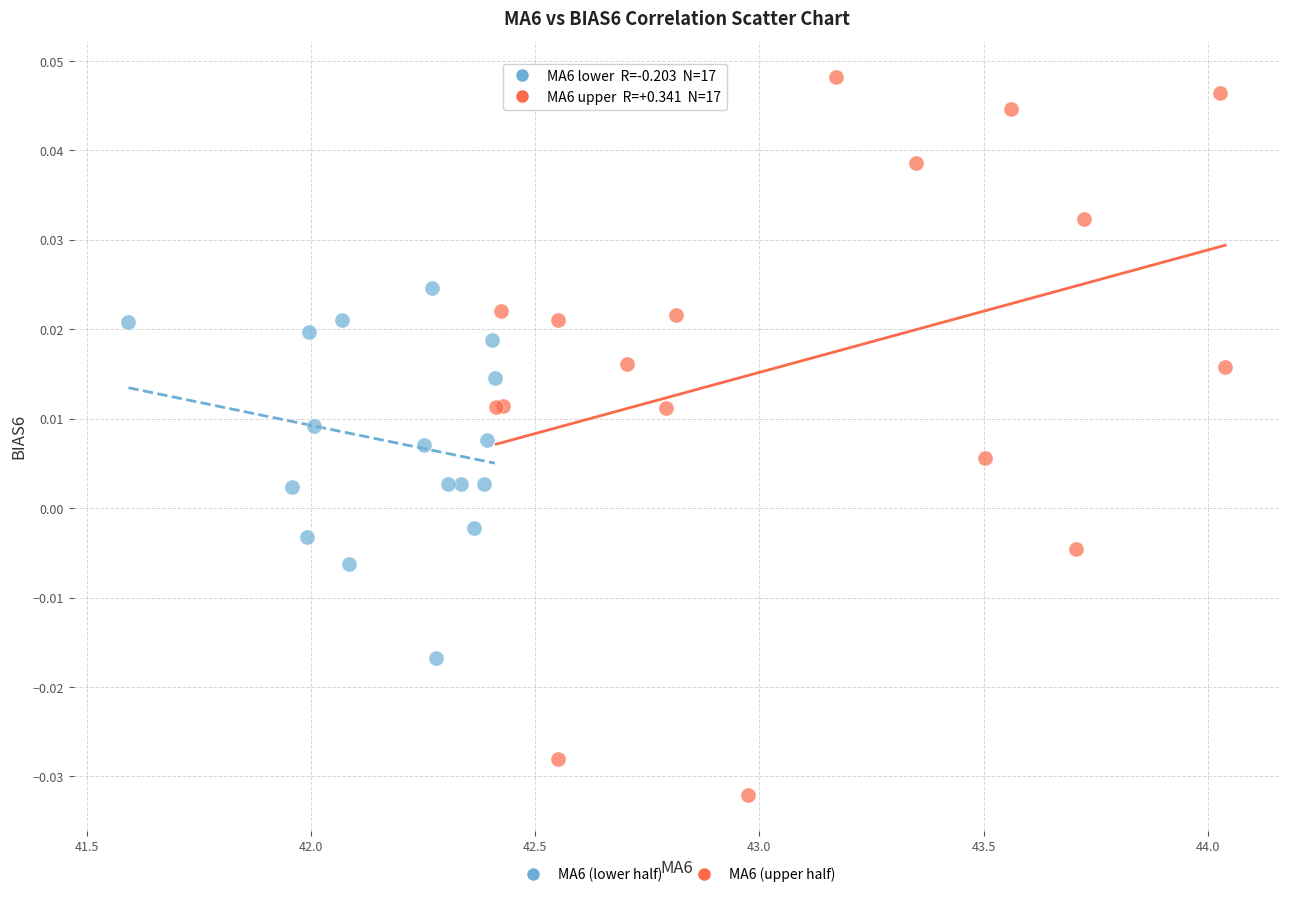

Which series has the largest Y range (max minus min)?

MA6 (upper half)